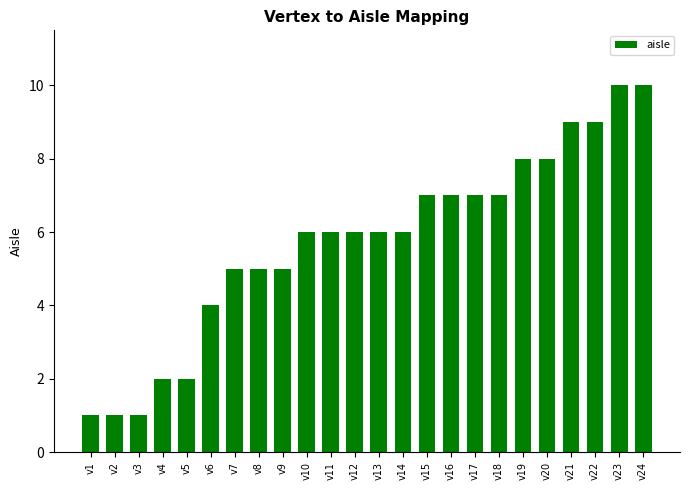

Does the chart contain any negative values?

No